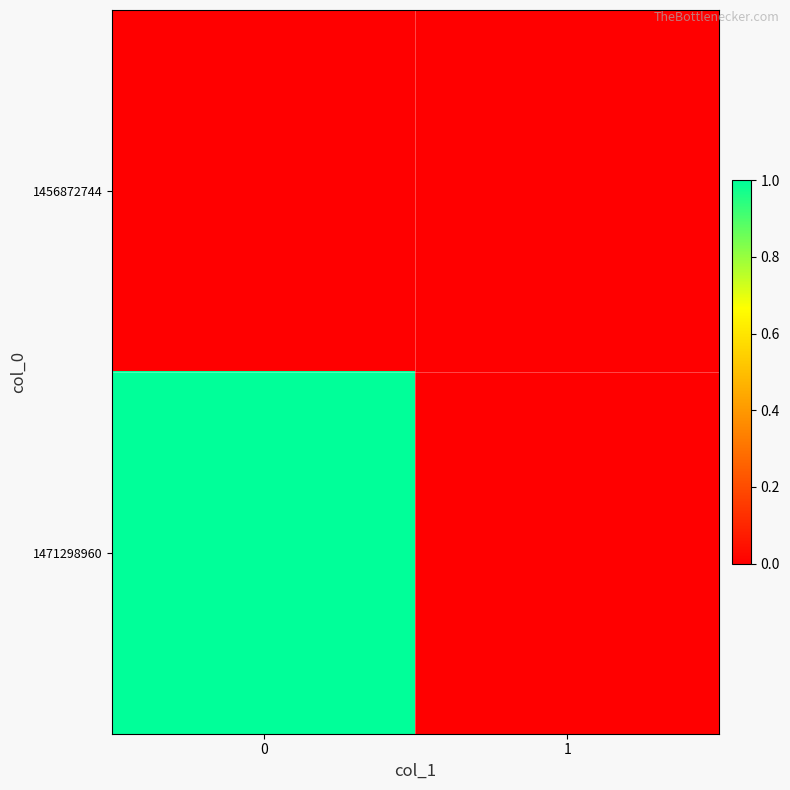

Reading left to right, list all the values displayed in this chart.

1456872744: 0=0	1=0
1471298960: 0=1	1=0